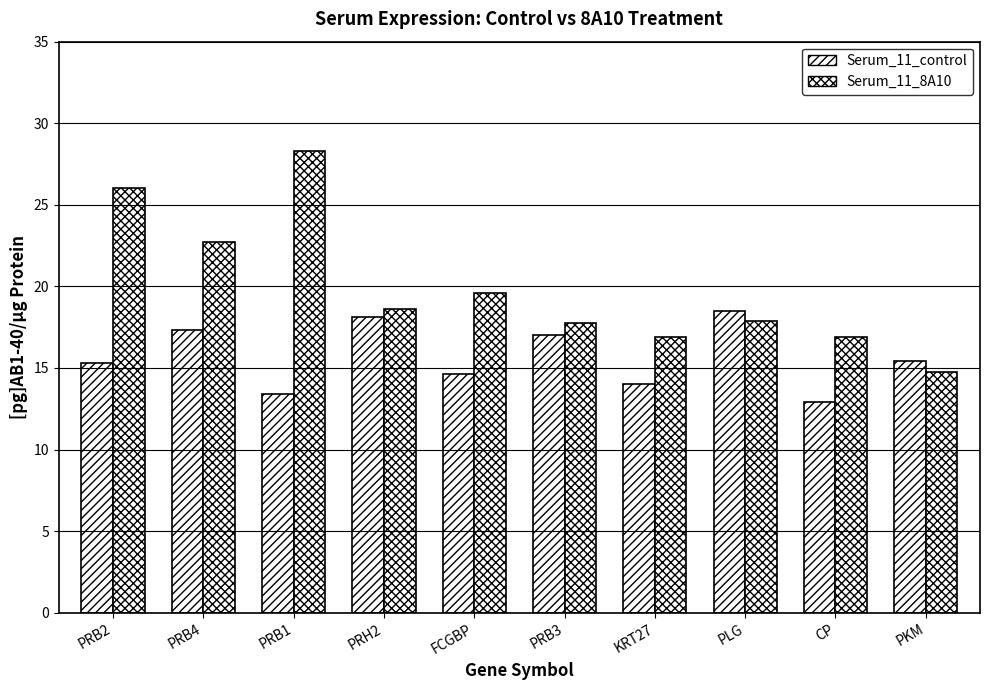

Does the chart contain any negative values?

No